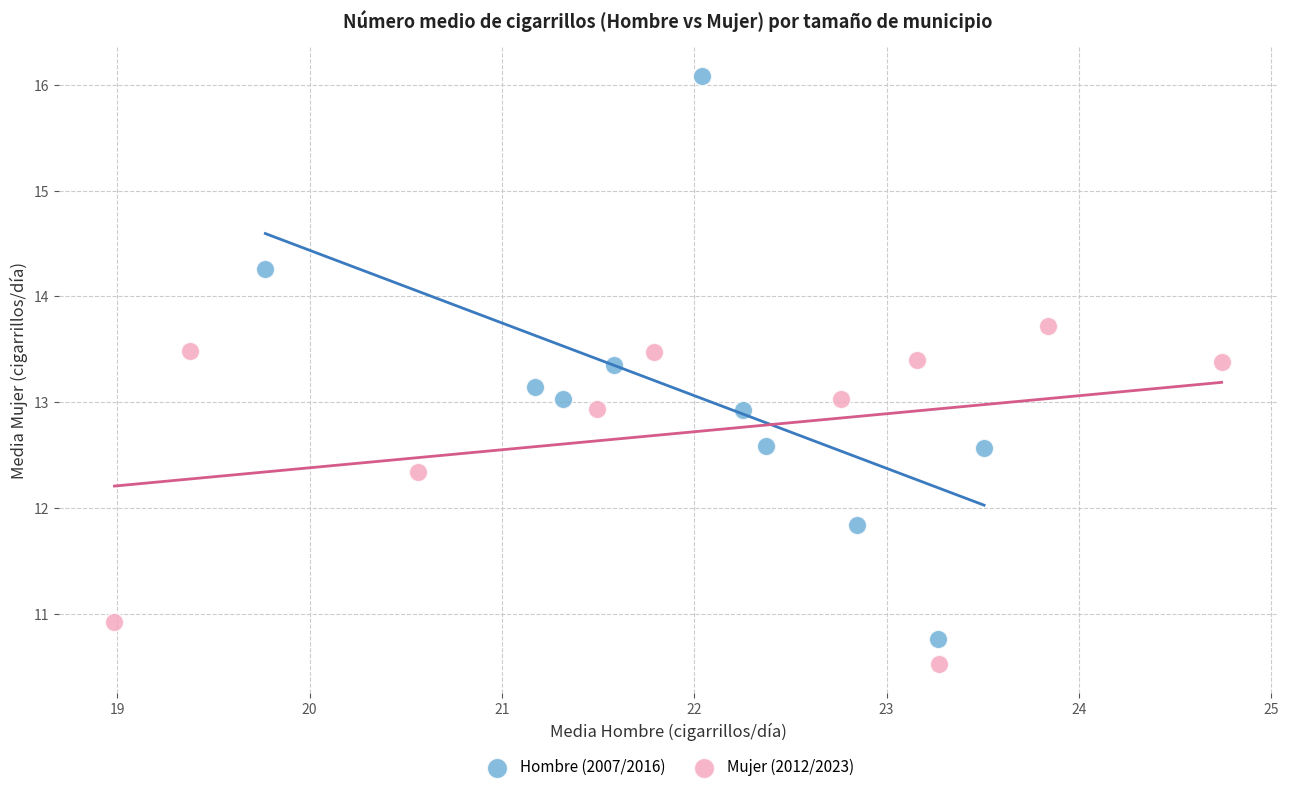

Which series reaches the maximum Y coordinate?

Hombre (2007/2016)